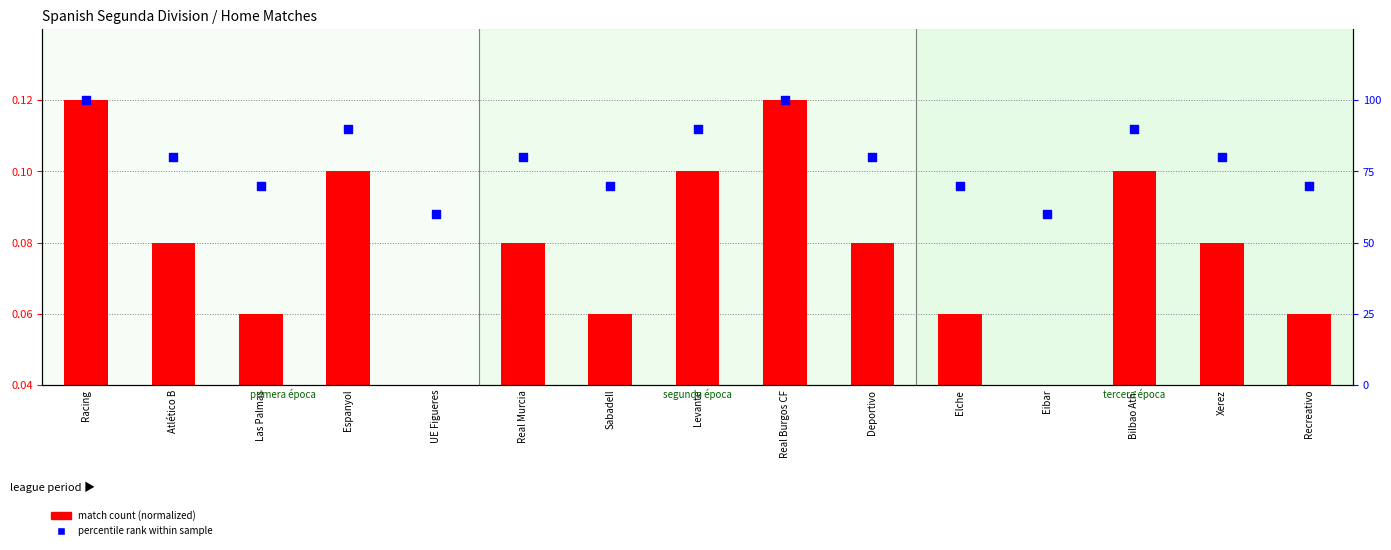

At how many categories does at least one series exceed 47?

15